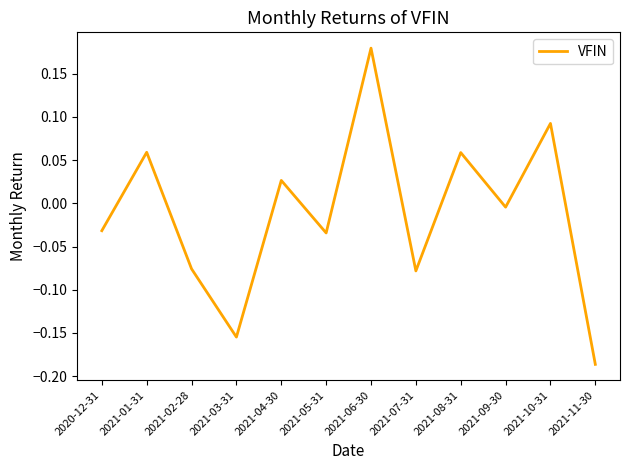

How many values are above zero?

5